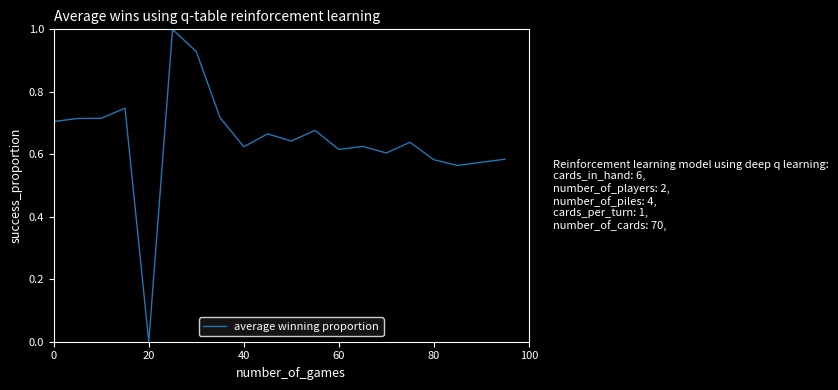

What is the greatest value displayed?

1.0